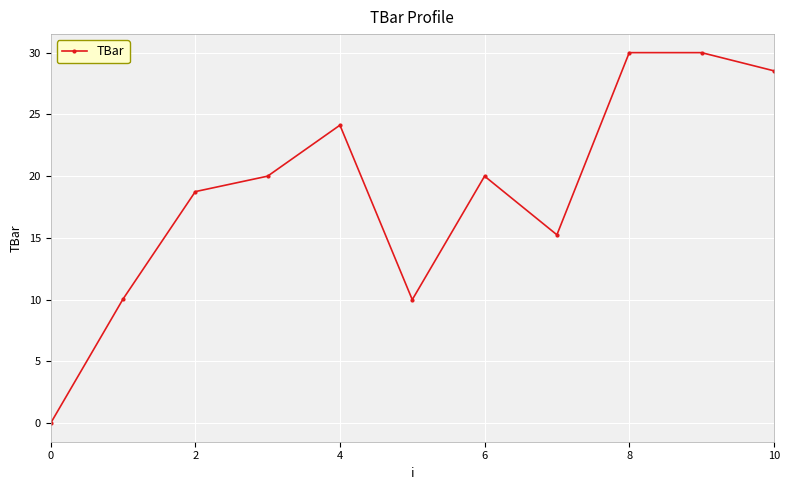

What is the difference between the maximum and minimum values?

30.0